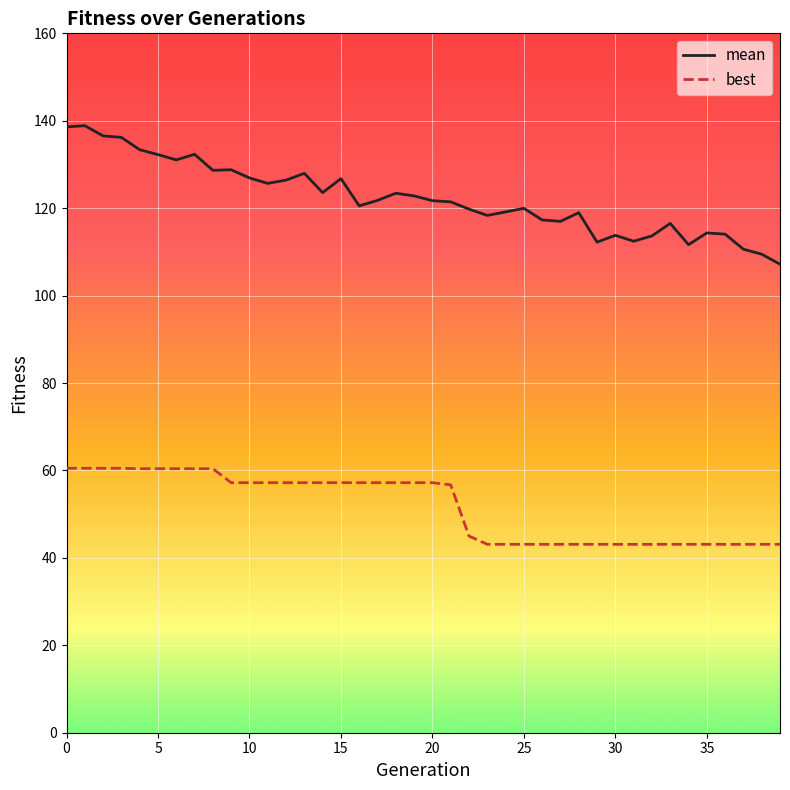

List the series in order of their overall mean, lowest first.

best, mean